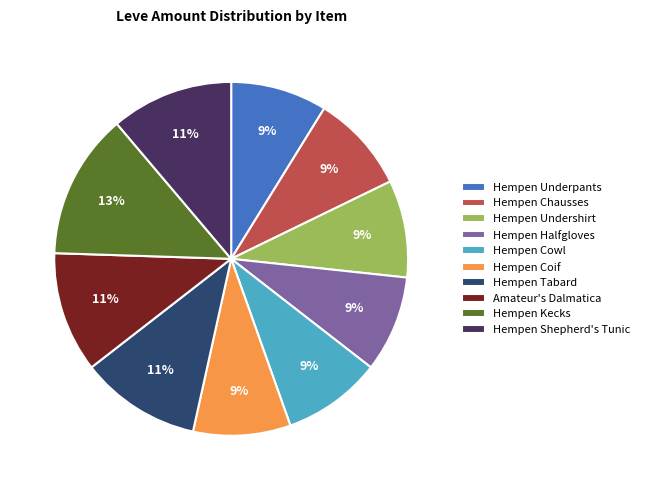

Does Hempen Tabard represent more than half of the total?

No